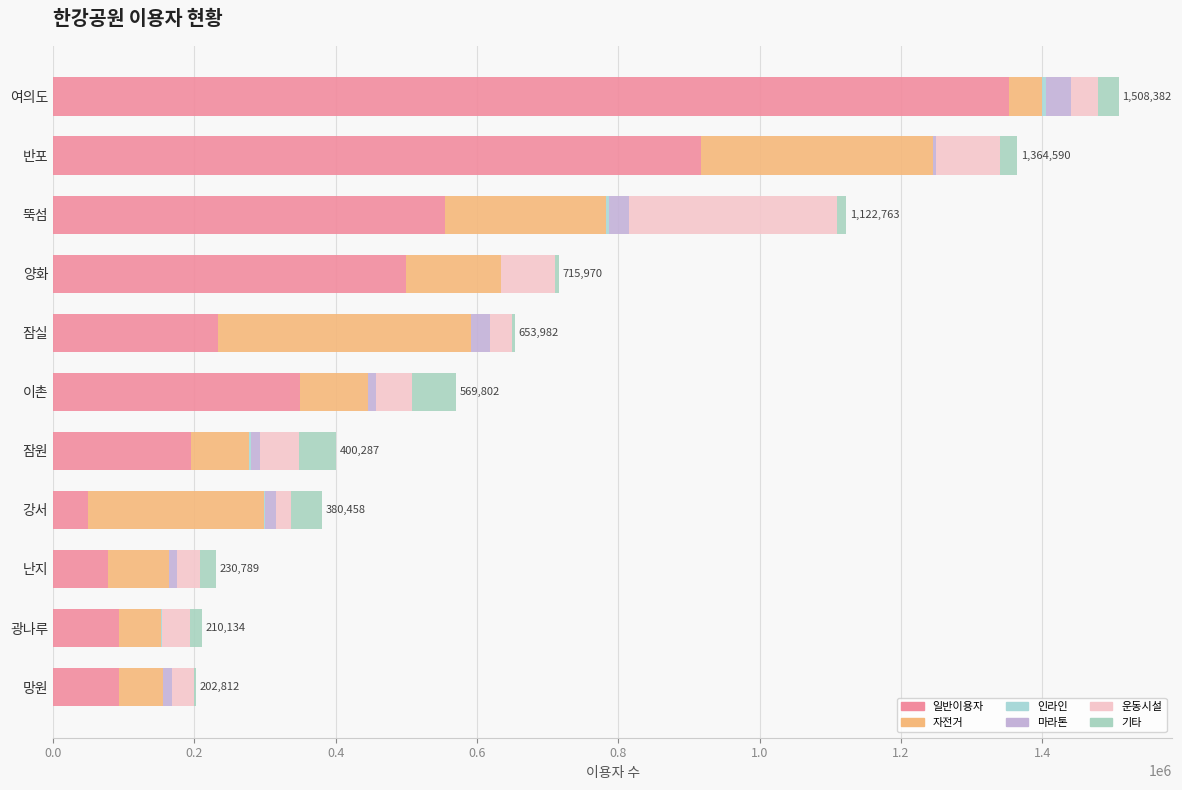

List the series in order of their peak value, highest first.

일반이용자, 자전거, 운동시설, 기타, 마라톤, 인라인